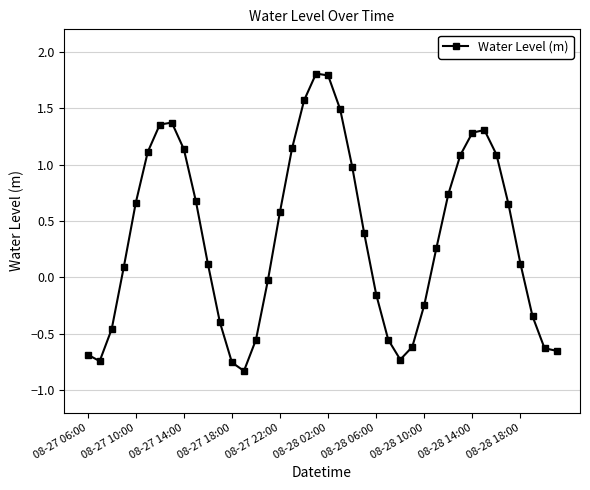

How many points are higher than both their immediate neighbors (excluding endpoints)?

3